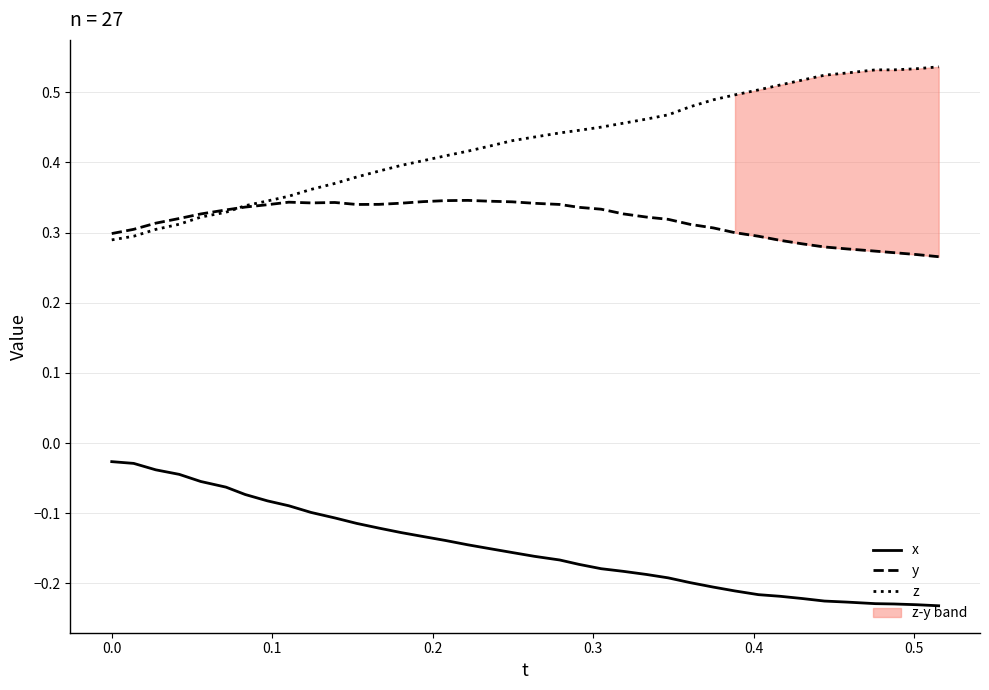

True or false: z and x intersect in this chart.

False